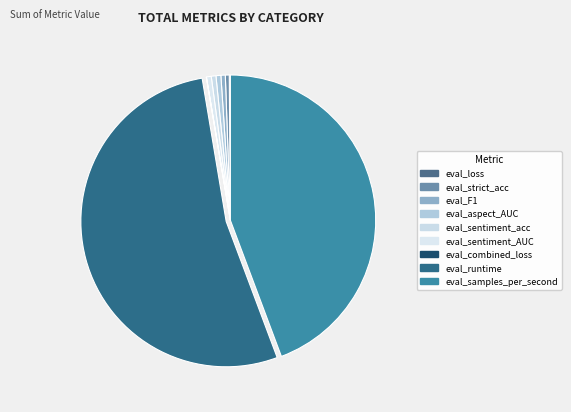

Does eval_loss represent more than half of the total?

No